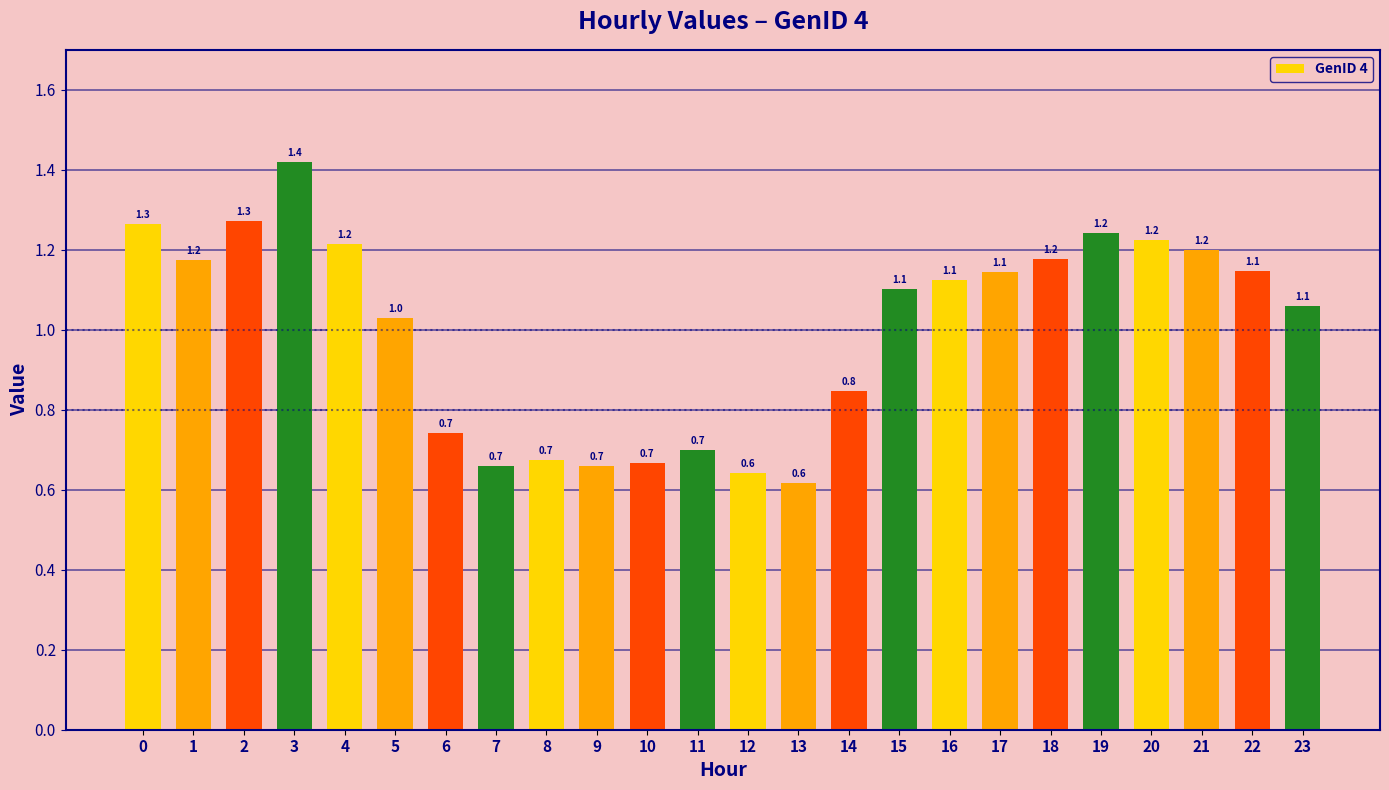

How many distinct data groups are displayed?

1